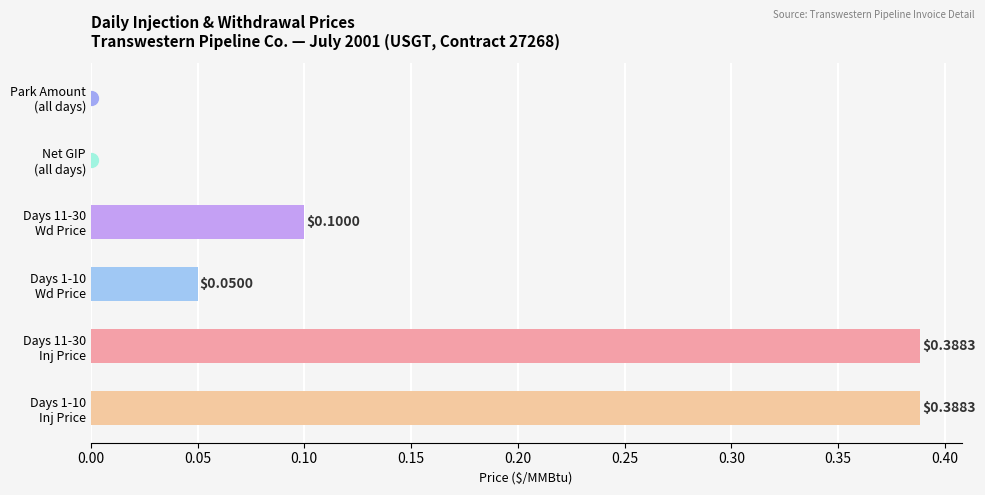

What is the sum of all values?

0.9